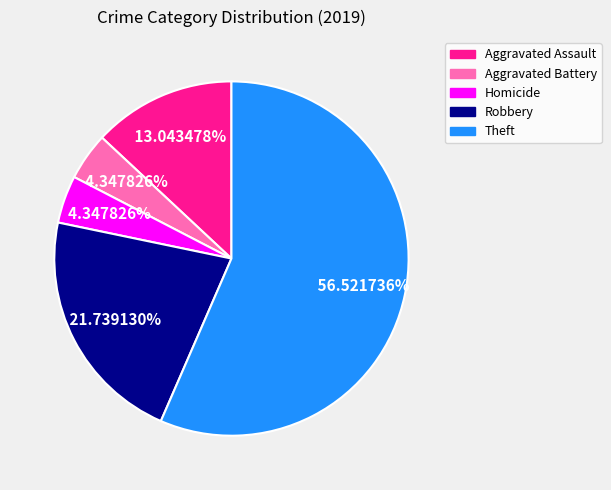

Combined, do Homicide and Robbery account for over 50%?

No